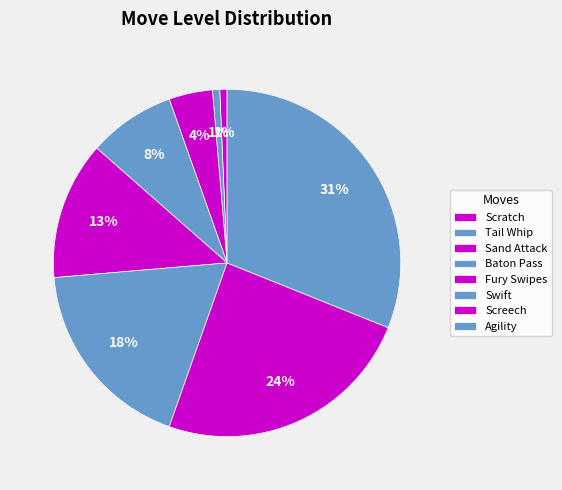

Which has a higher value, Tail Whip or Fury Swipes?

Fury Swipes